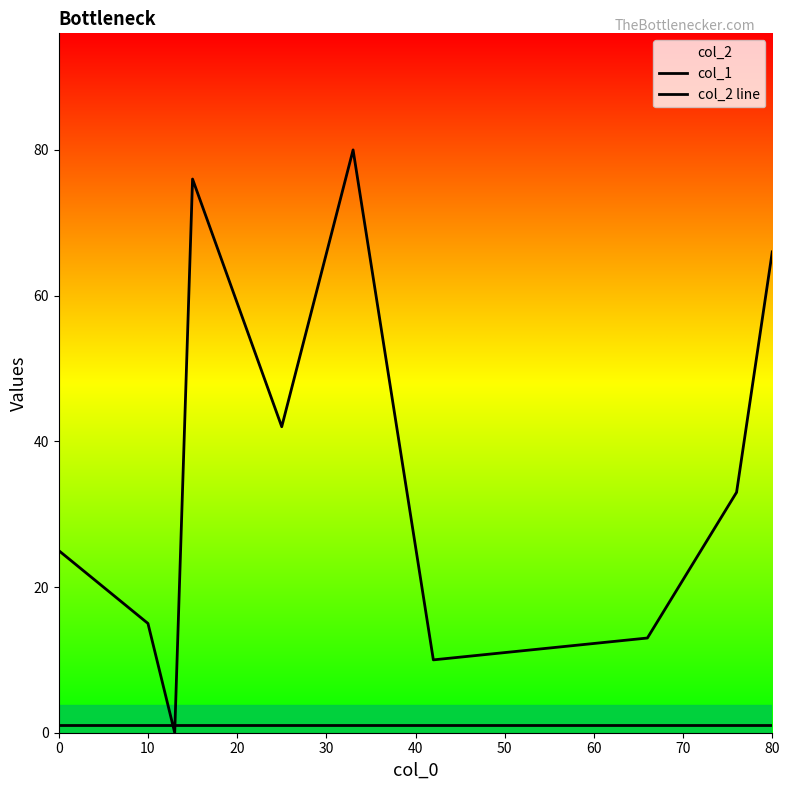

What is the difference between the col_1 values at 0 and 20?

25